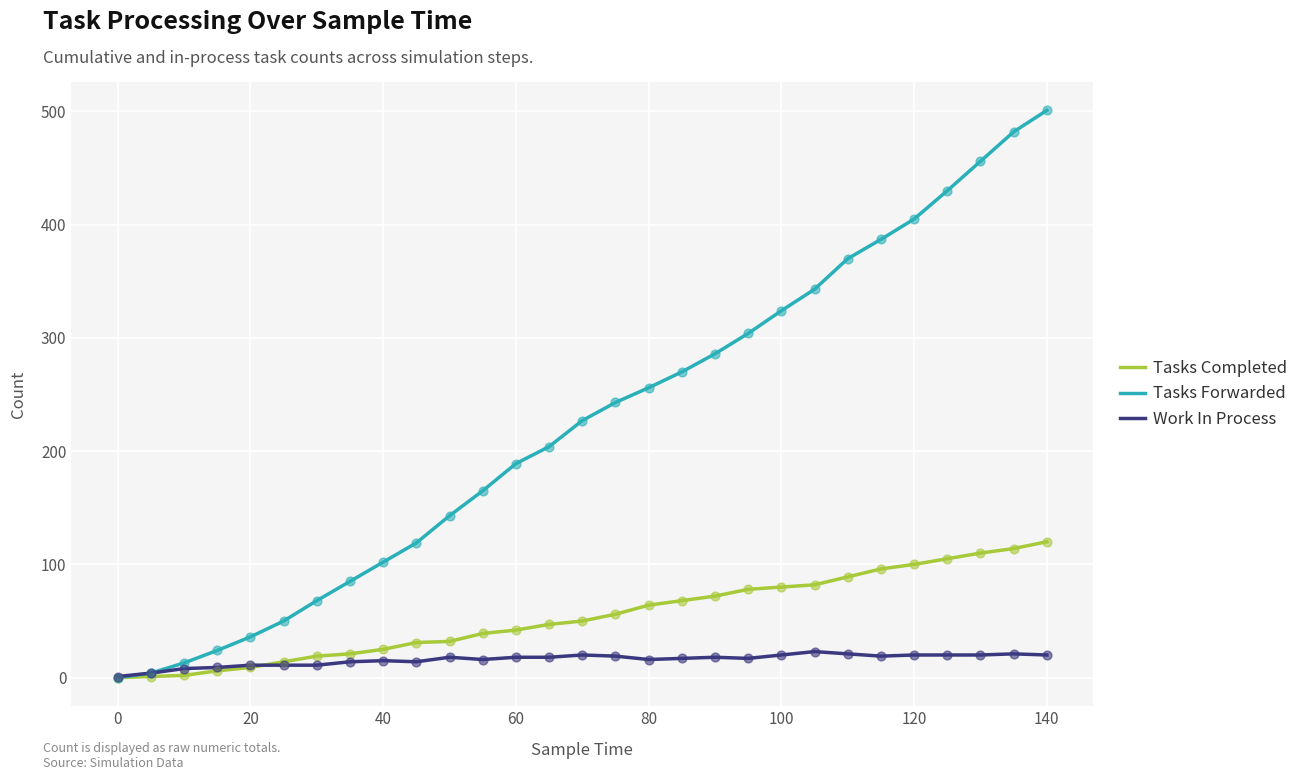

Which series has the largest range (max minus min)?

Tasks Forwarded